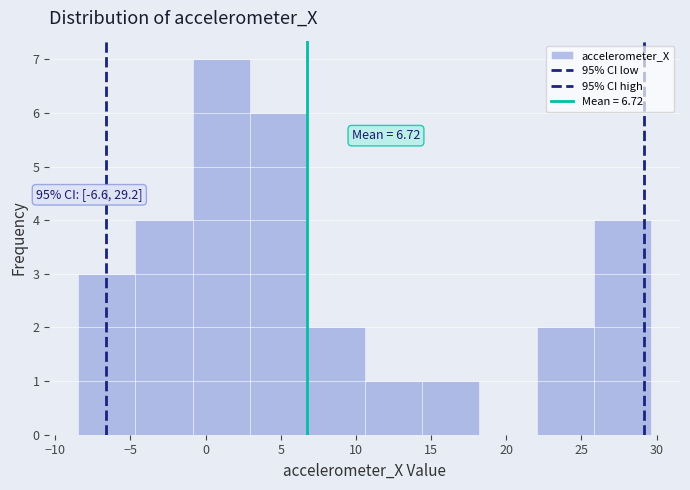

Over which range of the x-axis is the bar tallest?

-1.0 to 3.0